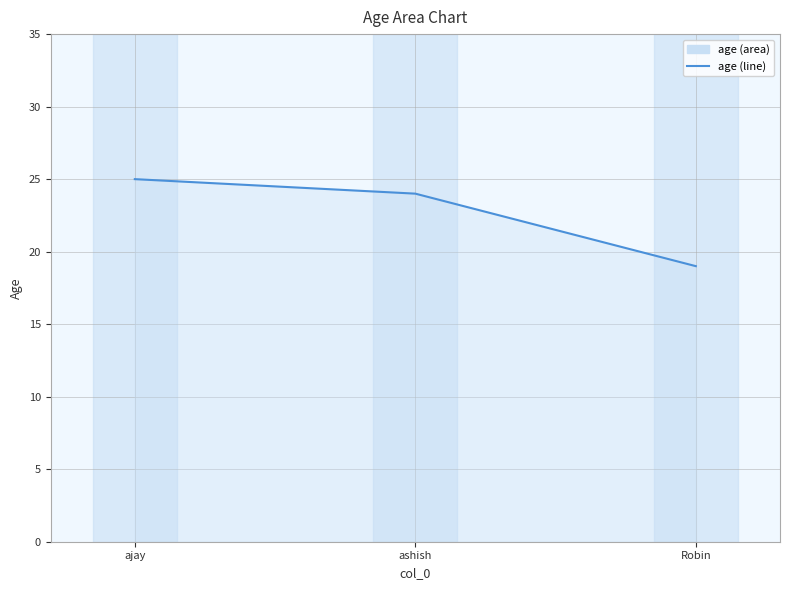

The chart shows a value of 6 at ajay. True or false?

False